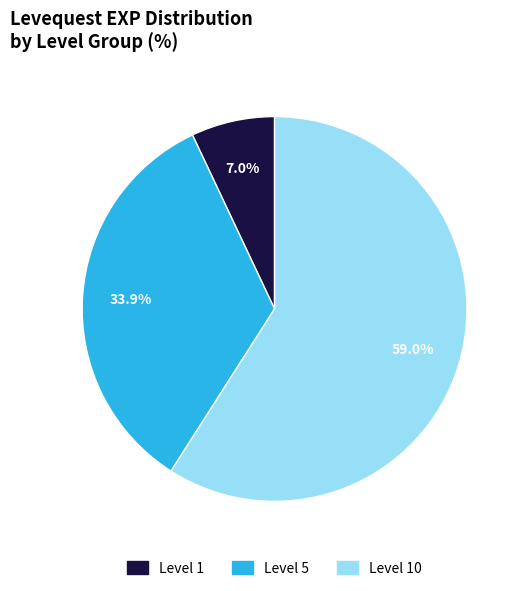

To the nearest percent, what is the difference between the largest and smallest slice percentages?

52%